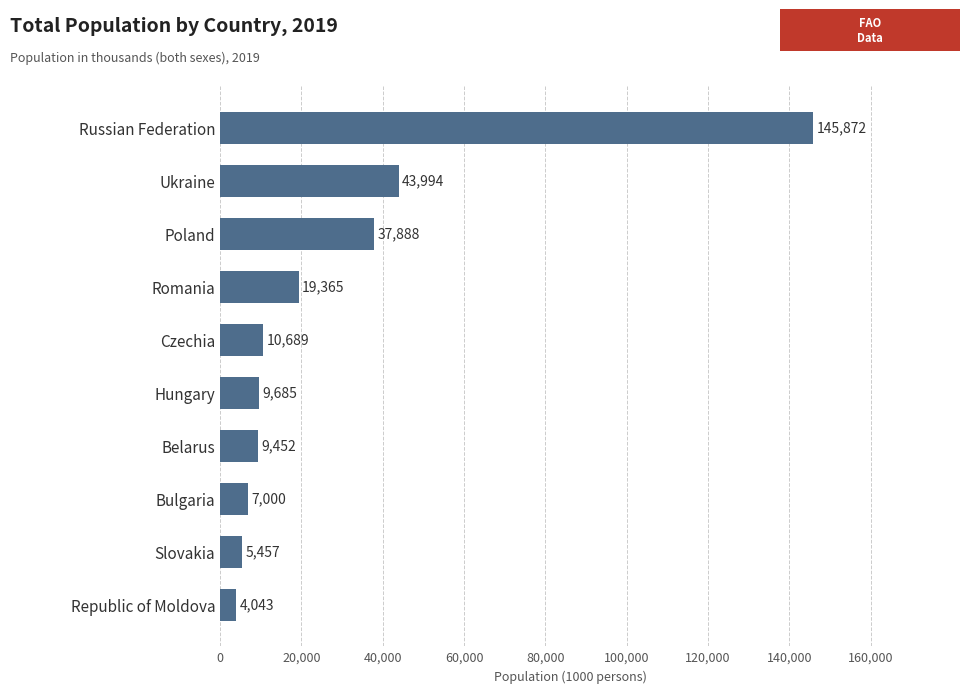

Are the bars horizontal?

Yes